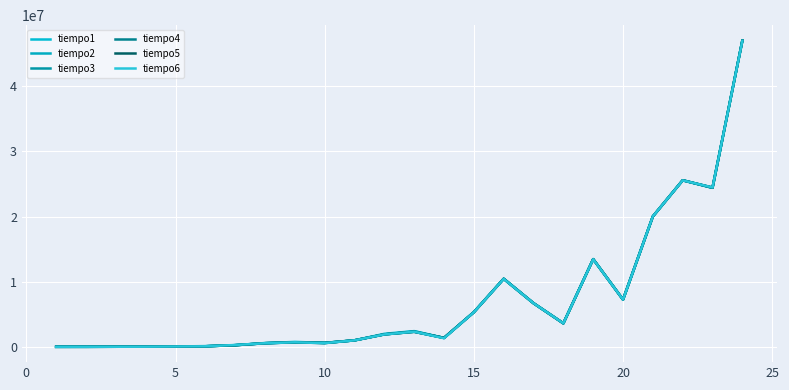

True or false: tiempo2 has more than 0 points higher than both neighbors.

True